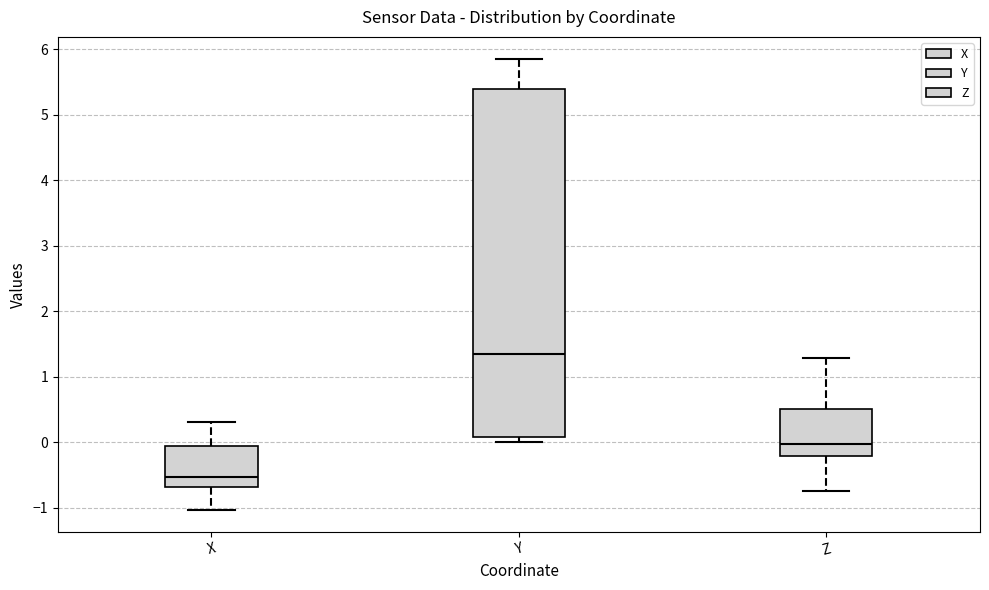

Reading left to right, transcribe this box plot: for each box, give where its median line is, the range the box spans, and where its two whiskers end, as read against the y-axis. The values are not printed on the chart, so give them approximately, as read against the axis.

X: median -0.5, box -0.7 to -0.1, whiskers -1.0 to 0.3
Y: median 1.3, box 0.1 to 5.4, whiskers 0.0 to 5.8
Z: median 0.0, box -0.2 to 0.5, whiskers -0.7 to 1.3